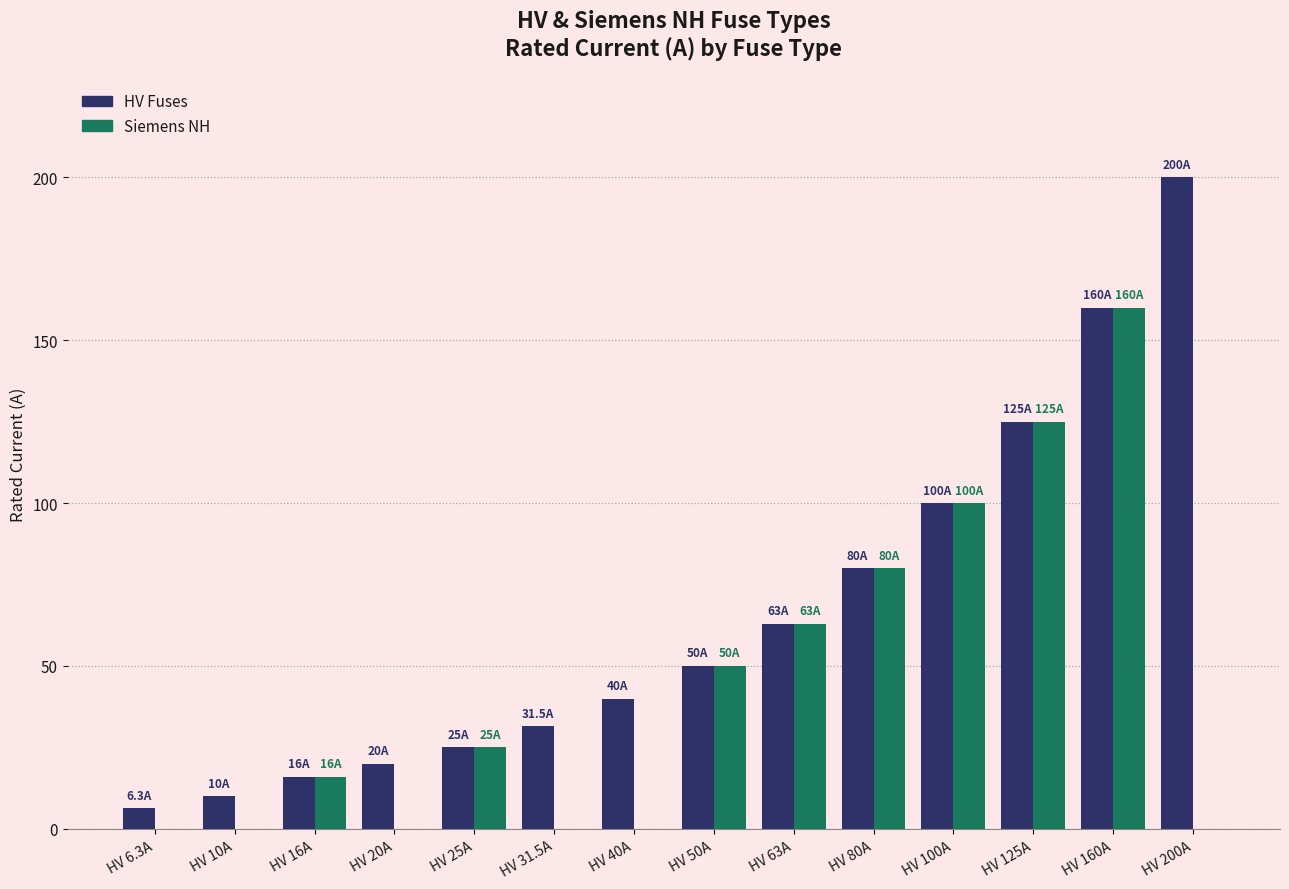

True or false: Siemens NH has a value of 0.0 at HV 6.3A.

True